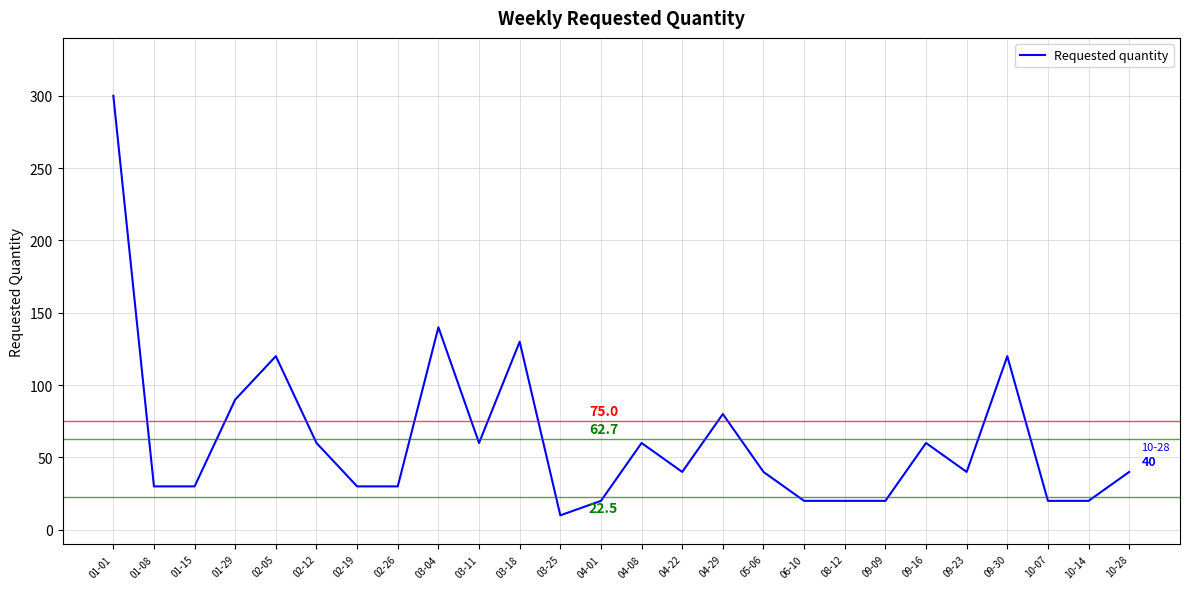

Where does the data first go above 40?

01-01